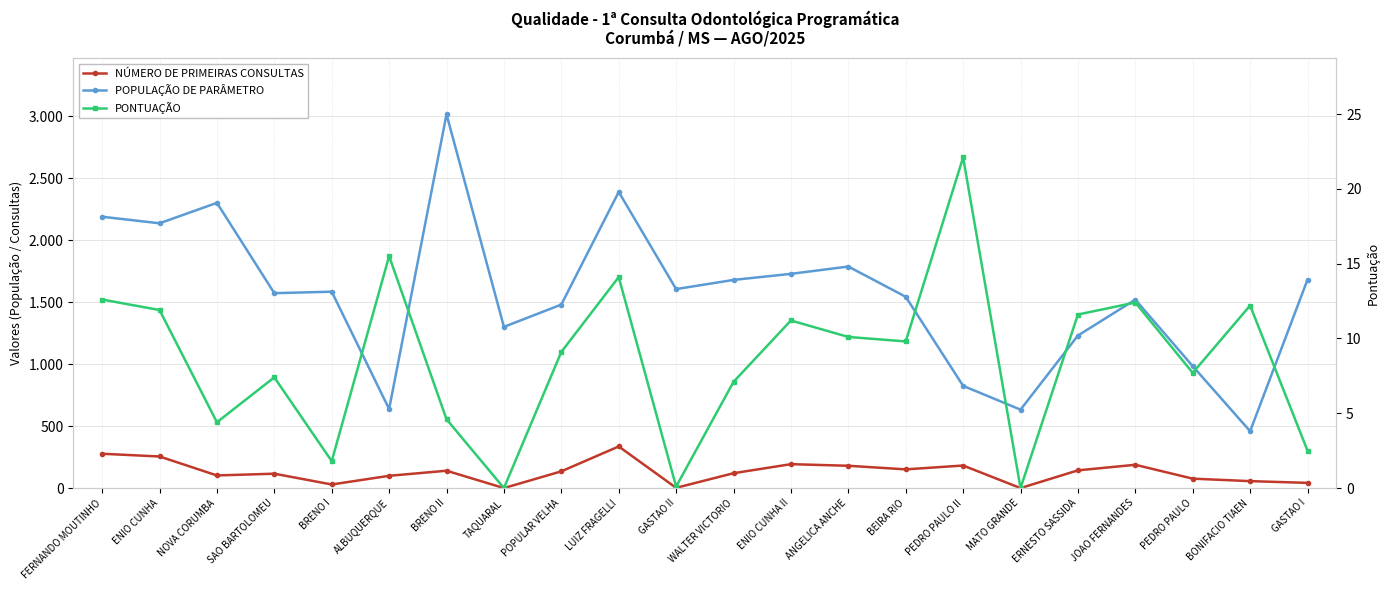

Between NOVA CORUMBA and ERNESTO SASSIDA, which series saw the biggest shift?

POPULAÇÃO DE PARÂMETRO